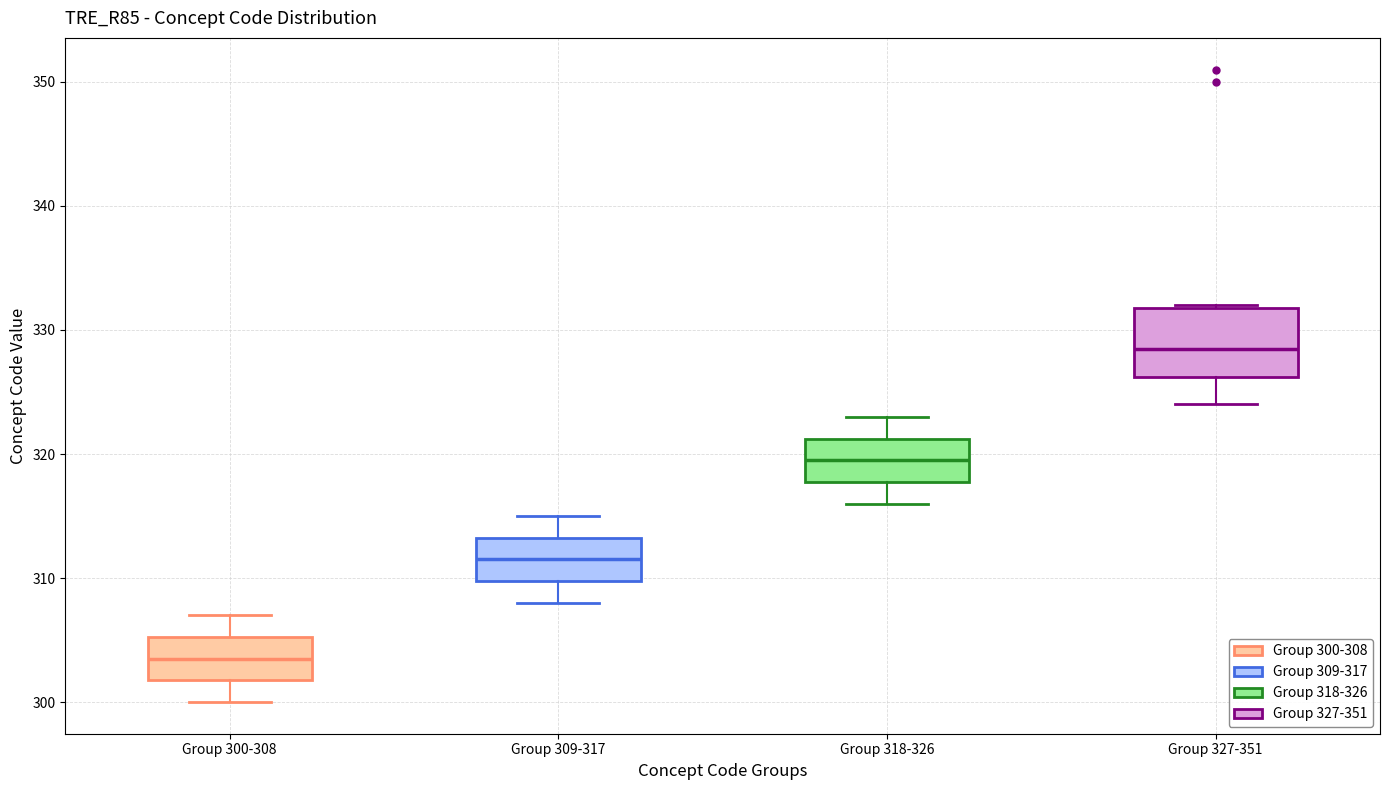

Which box has the highest median line?

Group 327-351